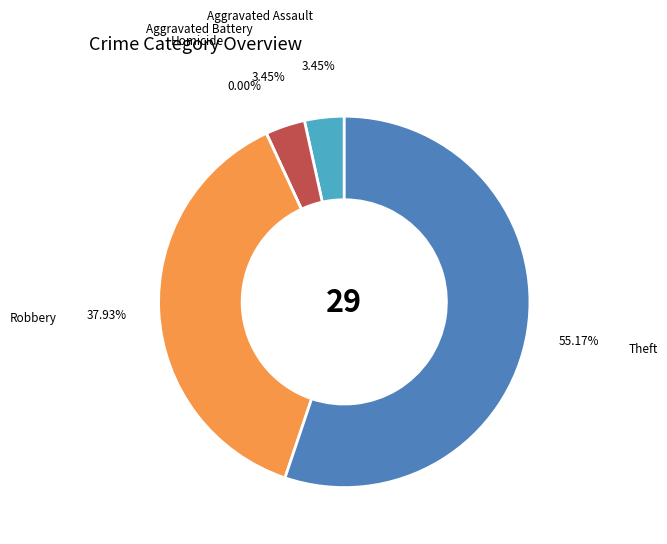

What is the smallest slice in the pie chart?

Homicide